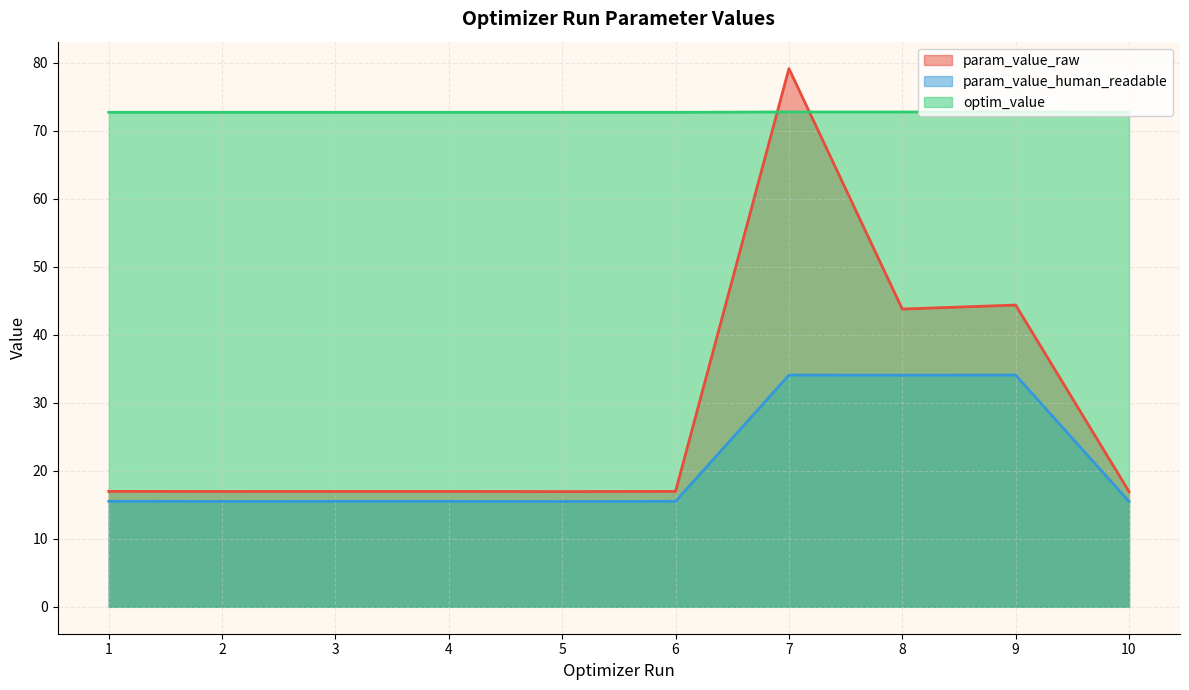

Where is the first local minimum for param_value_human_readable?

2